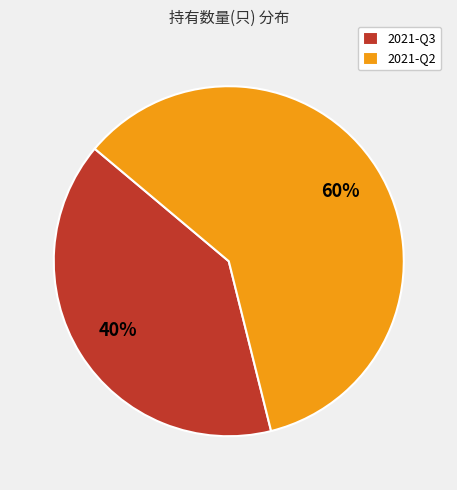

Which category accounts for the majority?

2021-Q2